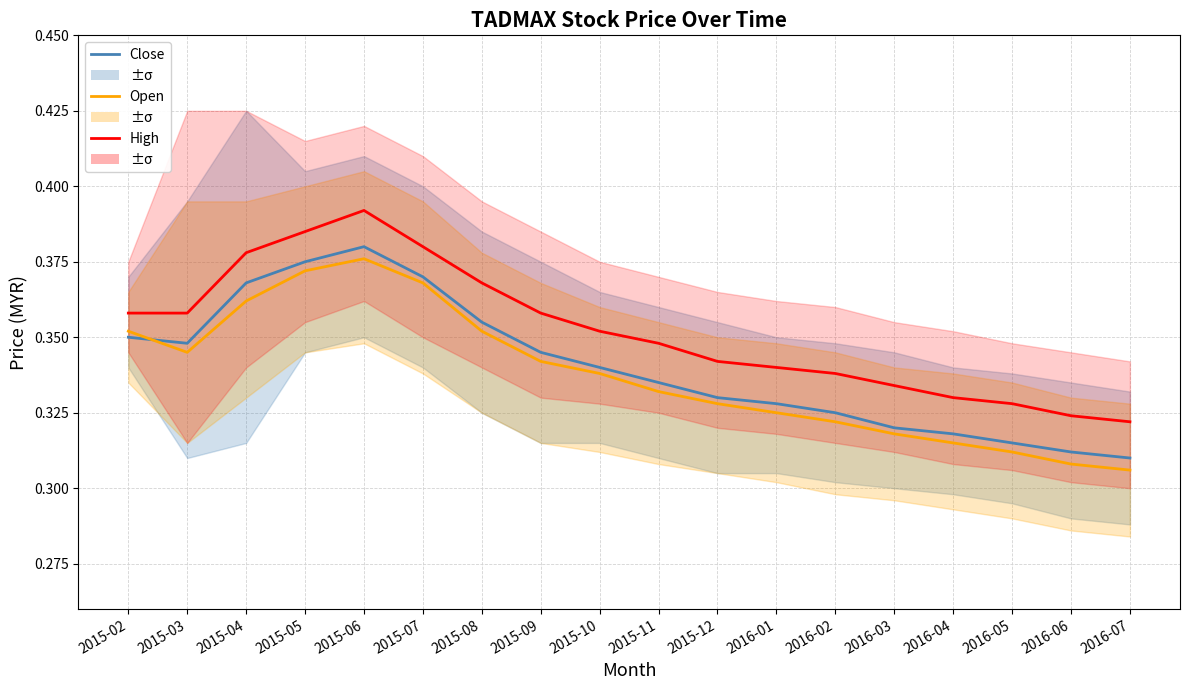

What is the average value of the High series?

0.4